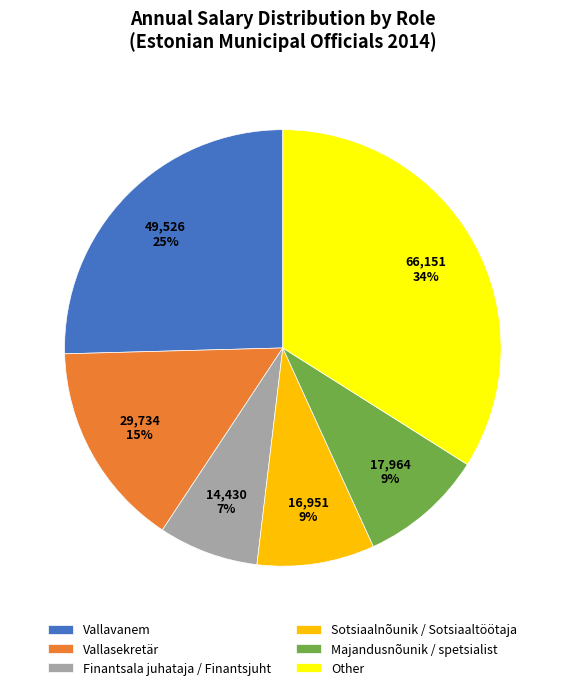

Which slice is the largest?

Other